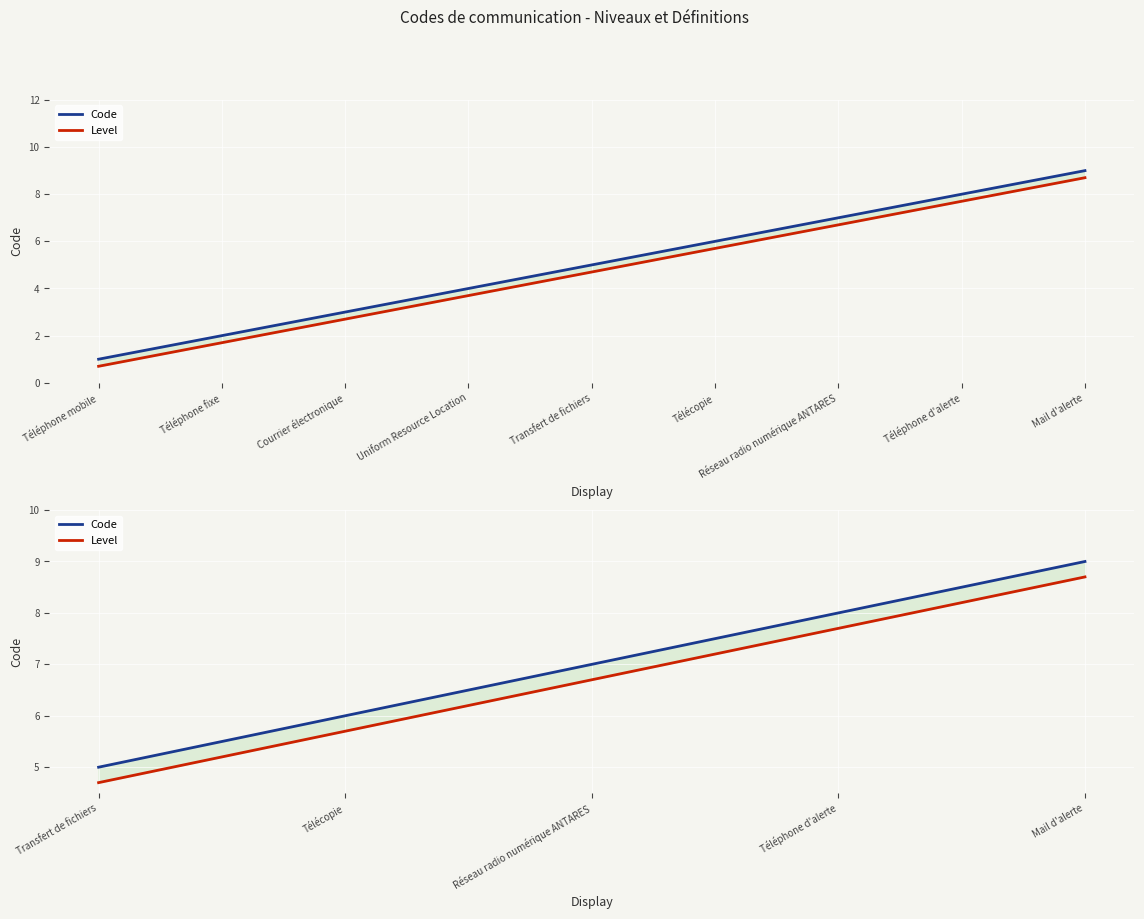

Which label corresponds to the smallest value in the chart?

Transfert de fichiers